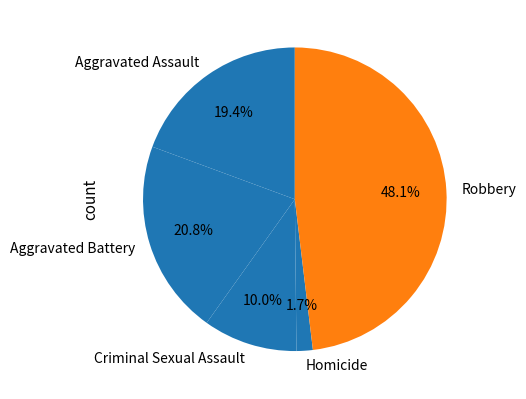

How many slices are in this pie chart?

5